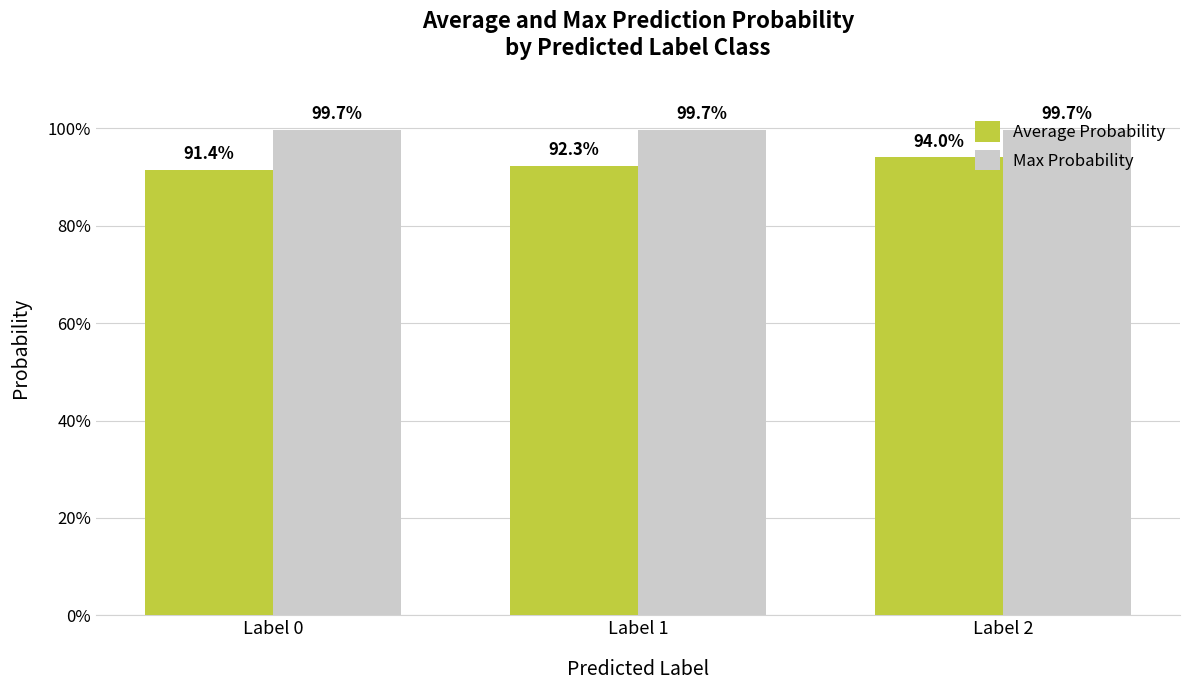

The value of Max Probability at Label 1 is 1.0. True or false?

True